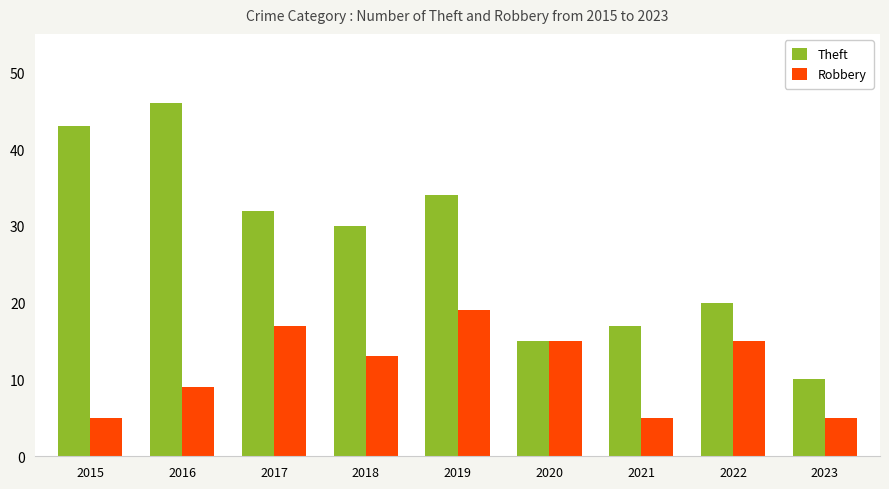

The Robbery series shows 6 at 2016. True or false?

False